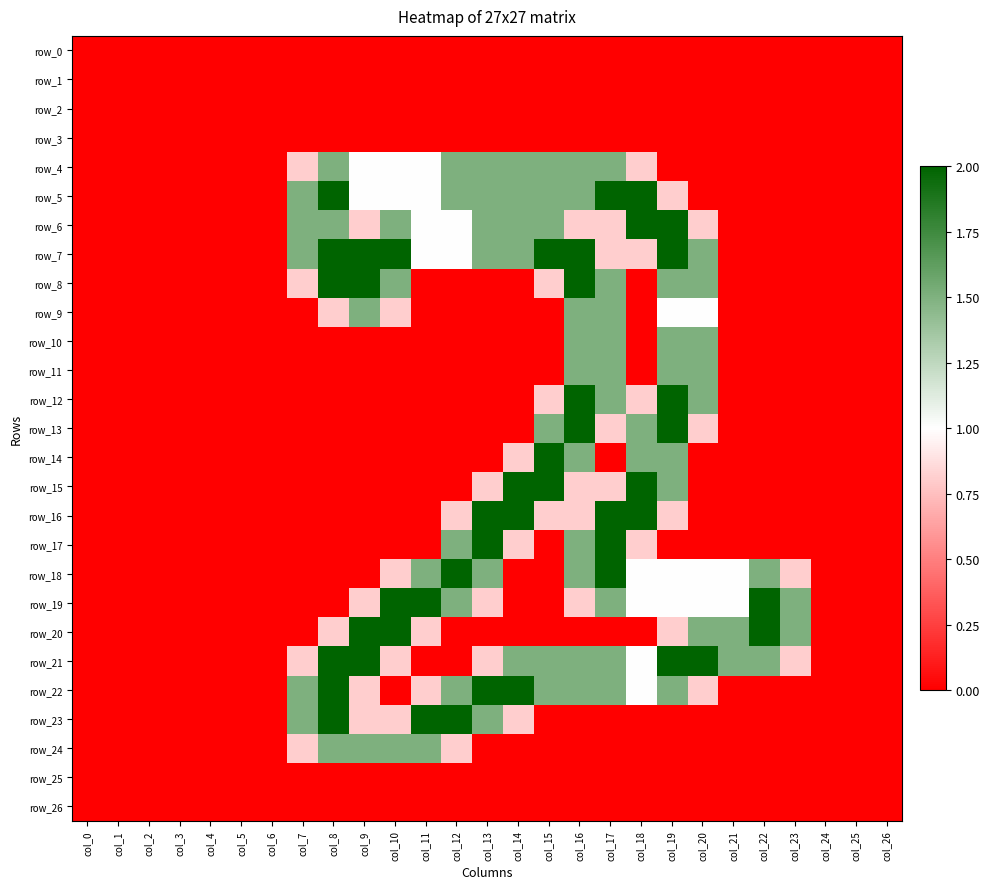

Reading left to right, what are all the values shown in this chart?

row_0: col_0=0.0	col_1=0.0	col_2=0.0	col_3=0.0	col_4=0.0	col_5=0.0	col_6=0.0	col_7=0.0	col_8=0.0	col_9=0.0	col_10=0.0	col_11=0.0	col_12=0.0	col_13=0.0	col_14=0.0	col_15=0.0	col_16=0.0	col_17=0.0	col_18=0.0	col_19=0.0	col_20=0.0	col_21=0.0	col_22=0.0	col_23=0.0	col_24=0.0	col_25=0.0	col_26=0.0
row_1: col_0=0.0	col_1=0.0	col_2=0.0	col_3=0.0	col_4=0.0	col_5=0.0	col_6=0.0	col_7=0.0	col_8=0.0	col_9=0.0	col_10=0.0	col_11=0.0	col_12=0.0	col_13=0.0	col_14=0.0	col_15=0.0	col_16=0.0	col_17=0.0	col_18=0.0	col_19=0.0	col_20=0.0	col_21=0.0	col_22=0.0	col_23=0.0	col_24=0.0	col_25=0.0	col_26=0.0
row_2: col_0=0.0	col_1=0.0	col_2=0.0	col_3=0.0	col_4=0.0	col_5=0.0	col_6=0.0	col_7=0.0	col_8=0.0	col_9=0.0	col_10=0.0	col_11=0.0	col_12=0.0	col_13=0.0	col_14=0.0	col_15=0.0	col_16=0.0	col_17=0.0	col_18=0.0	col_19=0.0	col_20=0.0	col_21=0.0	col_22=0.0	col_23=0.0	col_24=0.0	col_25=0.0	col_26=0.0
row_3: col_0=0.0	col_1=0.0	col_2=0.0	col_3=0.0	col_4=0.0	col_5=0.0	col_6=0.0	col_7=0.0	col_8=0.0	col_9=0.0	col_10=0.0	col_11=0.0	col_12=0.0	col_13=0.0	col_14=0.0	col_15=0.0	col_16=0.0	col_17=0.0	col_18=0.0	col_19=0.0	col_20=0.0	col_21=0.0	col_22=0.0	col_23=0.0	col_24=0.0	col_25=0.0	col_26=0.0
row_4: col_0=0.0	col_1=0.0	col_2=0.0	col_3=0.0	col_4=0.0	col_5=0.0	col_6=0.0	col_7=0.8	col_8=1.5	col_9=1.0	col_10=1.0	col_11=1.0	col_12=1.5	col_13=1.5	col_14=1.5	col_15=1.5	col_16=1.5	col_17=1.5	col_18=0.8	col_19=0.0	col_20=0.0	col_21=0.0	col_22=0.0	col_23=0.0	col_24=0.0	col_25=0.0	col_26=0.0
row_5: col_0=0.0	col_1=0.0	col_2=0.0	col_3=0.0	col_4=0.0	col_5=0.0	col_6=0.0	col_7=1.5	col_8=2.0	col_9=1.0	col_10=1.0	col_11=1.0	col_12=1.5	col_13=1.5	col_14=1.5	col_15=1.5	col_16=1.5	col_17=2.0	col_18=2.0	col_19=0.8	col_20=0.0	col_21=0.0	col_22=0.0	col_23=0.0	col_24=0.0	col_25=0.0	col_26=0.0
row_6: col_0=0.0	col_1=0.0	col_2=0.0	col_3=0.0	col_4=0.0	col_5=0.0	col_6=0.0	col_7=1.5	col_8=1.5	col_9=0.8	col_10=1.5	col_11=1.0	col_12=1.0	col_13=1.5	col_14=1.5	col_15=1.5	col_16=0.8	col_17=0.8	col_18=2.0	col_19=2.0	col_20=0.8	col_21=0.0	col_22=0.0	col_23=0.0	col_24=0.0	col_25=0.0	col_26=0.0
row_7: col_0=0.0	col_1=0.0	col_2=0.0	col_3=0.0	col_4=0.0	col_5=0.0	col_6=0.0	col_7=1.5	col_8=2.0	col_9=2.0	col_10=2.0	col_11=1.0	col_12=1.0	col_13=1.5	col_14=1.5	col_15=2.0	col_16=2.0	col_17=0.8	col_18=0.8	col_19=2.0	col_20=1.5	col_21=0.0	col_22=0.0	col_23=0.0	col_24=0.0	col_25=0.0	col_26=0.0
row_8: col_0=0.0	col_1=0.0	col_2=0.0	col_3=0.0	col_4=0.0	col_5=0.0	col_6=0.0	col_7=0.8	col_8=2.0	col_9=2.0	col_10=1.5	col_11=0.0	col_12=0.0	col_13=0.0	col_14=0.0	col_15=0.8	col_16=2.0	col_17=1.5	col_18=0.0	col_19=1.5	col_20=1.5	col_21=0.0	col_22=0.0	col_23=0.0	col_24=0.0	col_25=0.0	col_26=0.0
row_9: col_0=0.0	col_1=0.0	col_2=0.0	col_3=0.0	col_4=0.0	col_5=0.0	col_6=0.0	col_7=0.0	col_8=0.8	col_9=1.5	col_10=0.8	col_11=0.0	col_12=0.0	col_13=0.0	col_14=0.0	col_15=0.0	col_16=1.5	col_17=1.5	col_18=0.0	col_19=1.0	col_20=1.0	col_21=0.0	col_22=0.0	col_23=0.0	col_24=0.0	col_25=0.0	col_26=0.0
row_10: col_0=0.0	col_1=0.0	col_2=0.0	col_3=0.0	col_4=0.0	col_5=0.0	col_6=0.0	col_7=0.0	col_8=0.0	col_9=0.0	col_10=0.0	col_11=0.0	col_12=0.0	col_13=0.0	col_14=0.0	col_15=0.0	col_16=1.5	col_17=1.5	col_18=0.0	col_19=1.5	col_20=1.5	col_21=0.0	col_22=0.0	col_23=0.0	col_24=0.0	col_25=0.0	col_26=0.0
row_11: col_0=0.0	col_1=0.0	col_2=0.0	col_3=0.0	col_4=0.0	col_5=0.0	col_6=0.0	col_7=0.0	col_8=0.0	col_9=0.0	col_10=0.0	col_11=0.0	col_12=0.0	col_13=0.0	col_14=0.0	col_15=0.0	col_16=1.5	col_17=1.5	col_18=0.0	col_19=1.5	col_20=1.5	col_21=0.0	col_22=0.0	col_23=0.0	col_24=0.0	col_25=0.0	col_26=0.0
row_12: col_0=0.0	col_1=0.0	col_2=0.0	col_3=0.0	col_4=0.0	col_5=0.0	col_6=0.0	col_7=0.0	col_8=0.0	col_9=0.0	col_10=0.0	col_11=0.0	col_12=0.0	col_13=0.0	col_14=0.0	col_15=0.8	col_16=2.0	col_17=1.5	col_18=0.8	col_19=2.0	col_20=1.5	col_21=0.0	col_22=0.0	col_23=0.0	col_24=0.0	col_25=0.0	col_26=0.0
row_13: col_0=0.0	col_1=0.0	col_2=0.0	col_3=0.0	col_4=0.0	col_5=0.0	col_6=0.0	col_7=0.0	col_8=0.0	col_9=0.0	col_10=0.0	col_11=0.0	col_12=0.0	col_13=0.0	col_14=0.0	col_15=1.5	col_16=2.0	col_17=0.8	col_18=1.5	col_19=2.0	col_20=0.8	col_21=0.0	col_22=0.0	col_23=0.0	col_24=0.0	col_25=0.0	col_26=0.0
row_14: col_0=0.0	col_1=0.0	col_2=0.0	col_3=0.0	col_4=0.0	col_5=0.0	col_6=0.0	col_7=0.0	col_8=0.0	col_9=0.0	col_10=0.0	col_11=0.0	col_12=0.0	col_13=0.0	col_14=0.8	col_15=2.0	col_16=1.5	col_17=0.0	col_18=1.5	col_19=1.5	col_20=0.0	col_21=0.0	col_22=0.0	col_23=0.0	col_24=0.0	col_25=0.0	col_26=0.0
row_15: col_0=0.0	col_1=0.0	col_2=0.0	col_3=0.0	col_4=0.0	col_5=0.0	col_6=0.0	col_7=0.0	col_8=0.0	col_9=0.0	col_10=0.0	col_11=0.0	col_12=0.0	col_13=0.8	col_14=2.0	col_15=2.0	col_16=0.8	col_17=0.8	col_18=2.0	col_19=1.5	col_20=0.0	col_21=0.0	col_22=0.0	col_23=0.0	col_24=0.0	col_25=0.0	col_26=0.0
row_16: col_0=0.0	col_1=0.0	col_2=0.0	col_3=0.0	col_4=0.0	col_5=0.0	col_6=0.0	col_7=0.0	col_8=0.0	col_9=0.0	col_10=0.0	col_11=0.0	col_12=0.8	col_13=2.0	col_14=2.0	col_15=0.8	col_16=0.8	col_17=2.0	col_18=2.0	col_19=0.8	col_20=0.0	col_21=0.0	col_22=0.0	col_23=0.0	col_24=0.0	col_25=0.0	col_26=0.0
row_17: col_0=0.0	col_1=0.0	col_2=0.0	col_3=0.0	col_4=0.0	col_5=0.0	col_6=0.0	col_7=0.0	col_8=0.0	col_9=0.0	col_10=0.0	col_11=0.0	col_12=1.5	col_13=2.0	col_14=0.8	col_15=0.0	col_16=1.5	col_17=2.0	col_18=0.8	col_19=0.0	col_20=0.0	col_21=0.0	col_22=0.0	col_23=0.0	col_24=0.0	col_25=0.0	col_26=0.0
row_18: col_0=0.0	col_1=0.0	col_2=0.0	col_3=0.0	col_4=0.0	col_5=0.0	col_6=0.0	col_7=0.0	col_8=0.0	col_9=0.0	col_10=0.8	col_11=1.5	col_12=2.0	col_13=1.5	col_14=0.0	col_15=0.0	col_16=1.5	col_17=2.0	col_18=1.0	col_19=1.0	col_20=1.0	col_21=1.0	col_22=1.5	col_23=0.8	col_24=0.0	col_25=0.0	col_26=0.0
row_19: col_0=0.0	col_1=0.0	col_2=0.0	col_3=0.0	col_4=0.0	col_5=0.0	col_6=0.0	col_7=0.0	col_8=0.0	col_9=0.8	col_10=2.0	col_11=2.0	col_12=1.5	col_13=0.8	col_14=0.0	col_15=0.0	col_16=0.8	col_17=1.5	col_18=1.0	col_19=1.0	col_20=1.0	col_21=1.0	col_22=2.0	col_23=1.5	col_24=0.0	col_25=0.0	col_26=0.0
row_20: col_0=0.0	col_1=0.0	col_2=0.0	col_3=0.0	col_4=0.0	col_5=0.0	col_6=0.0	col_7=0.0	col_8=0.8	col_9=2.0	col_10=2.0	col_11=0.8	col_12=0.0	col_13=0.0	col_14=0.0	col_15=0.0	col_16=0.0	col_17=0.0	col_18=0.0	col_19=0.8	col_20=1.5	col_21=1.5	col_22=2.0	col_23=1.5	col_24=0.0	col_25=0.0	col_26=0.0
row_21: col_0=0.0	col_1=0.0	col_2=0.0	col_3=0.0	col_4=0.0	col_5=0.0	col_6=0.0	col_7=0.8	col_8=2.0	col_9=2.0	col_10=0.8	col_11=0.0	col_12=0.0	col_13=0.8	col_14=1.5	col_15=1.5	col_16=1.5	col_17=1.5	col_18=1.0	col_19=2.0	col_20=2.0	col_21=1.5	col_22=1.5	col_23=0.8	col_24=0.0	col_25=0.0	col_26=0.0
row_22: col_0=0.0	col_1=0.0	col_2=0.0	col_3=0.0	col_4=0.0	col_5=0.0	col_6=0.0	col_7=1.5	col_8=2.0	col_9=0.8	col_10=0.0	col_11=0.8	col_12=1.5	col_13=2.0	col_14=2.0	col_15=1.5	col_16=1.5	col_17=1.5	col_18=1.0	col_19=1.5	col_20=0.8	col_21=0.0	col_22=0.0	col_23=0.0	col_24=0.0	col_25=0.0	col_26=0.0
row_23: col_0=0.0	col_1=0.0	col_2=0.0	col_3=0.0	col_4=0.0	col_5=0.0	col_6=0.0	col_7=1.5	col_8=2.0	col_9=0.8	col_10=0.8	col_11=2.0	col_12=2.0	col_13=1.5	col_14=0.8	col_15=0.0	col_16=0.0	col_17=0.0	col_18=0.0	col_19=0.0	col_20=0.0	col_21=0.0	col_22=0.0	col_23=0.0	col_24=0.0	col_25=0.0	col_26=0.0
row_24: col_0=0.0	col_1=0.0	col_2=0.0	col_3=0.0	col_4=0.0	col_5=0.0	col_6=0.0	col_7=0.8	col_8=1.5	col_9=1.5	col_10=1.5	col_11=1.5	col_12=0.8	col_13=0.0	col_14=0.0	col_15=0.0	col_16=0.0	col_17=0.0	col_18=0.0	col_19=0.0	col_20=0.0	col_21=0.0	col_22=0.0	col_23=0.0	col_24=0.0	col_25=0.0	col_26=0.0
row_25: col_0=0.0	col_1=0.0	col_2=0.0	col_3=0.0	col_4=0.0	col_5=0.0	col_6=0.0	col_7=0.0	col_8=0.0	col_9=0.0	col_10=0.0	col_11=0.0	col_12=0.0	col_13=0.0	col_14=0.0	col_15=0.0	col_16=0.0	col_17=0.0	col_18=0.0	col_19=0.0	col_20=0.0	col_21=0.0	col_22=0.0	col_23=0.0	col_24=0.0	col_25=0.0	col_26=0.0
row_26: col_0=0.0	col_1=0.0	col_2=0.0	col_3=0.0	col_4=0.0	col_5=0.0	col_6=0.0	col_7=0.0	col_8=0.0	col_9=0.0	col_10=0.0	col_11=0.0	col_12=0.0	col_13=0.0	col_14=0.0	col_15=0.0	col_16=0.0	col_17=0.0	col_18=0.0	col_19=0.0	col_20=0.0	col_21=0.0	col_22=0.0	col_23=0.0	col_24=0.0	col_25=0.0	col_26=0.0